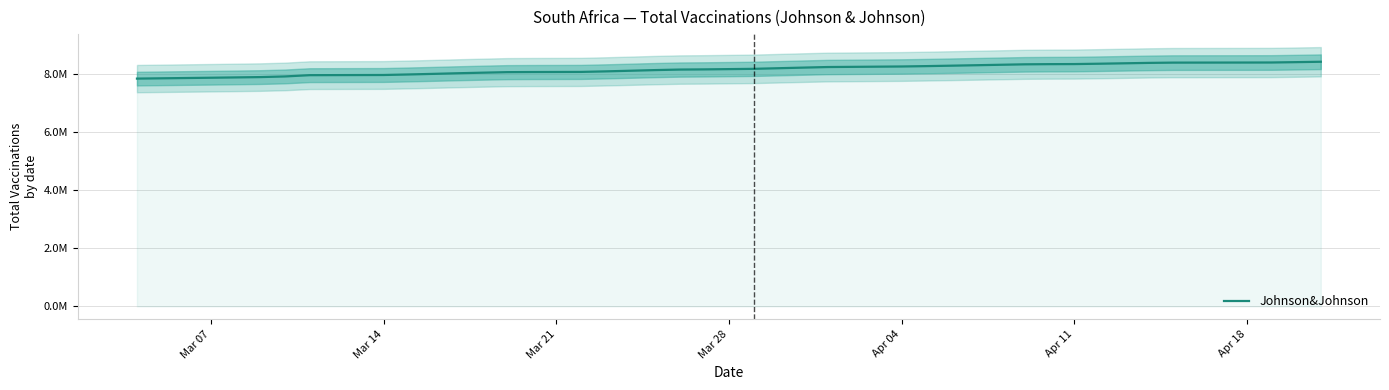

The value at 14 is 10873195. True or false?

False